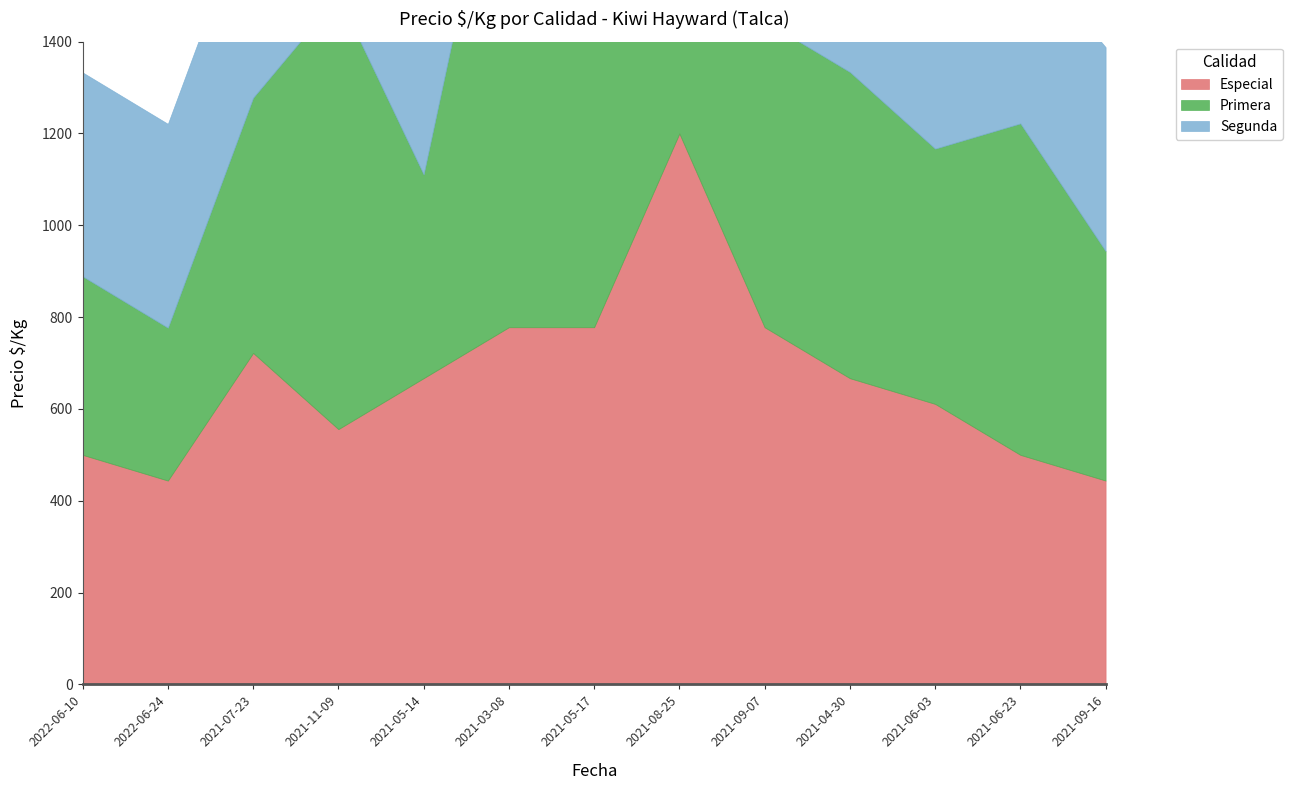

True or false: Primera and Segunda cross at least once.

True